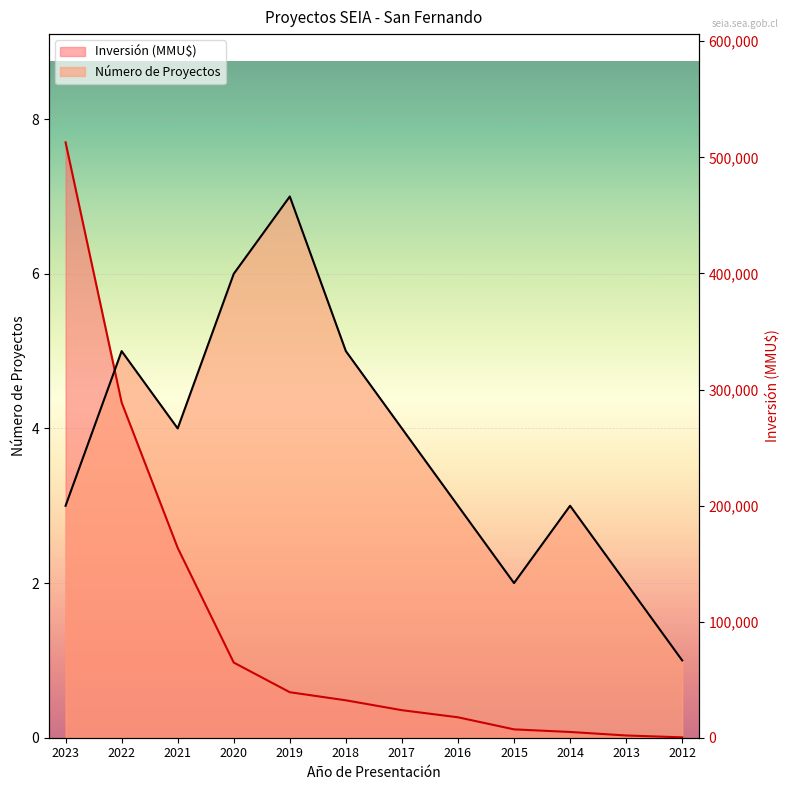

Is the value of Inversión (MMU$) at 2018 greater than the value of Número de Proyectos at 2012?

No